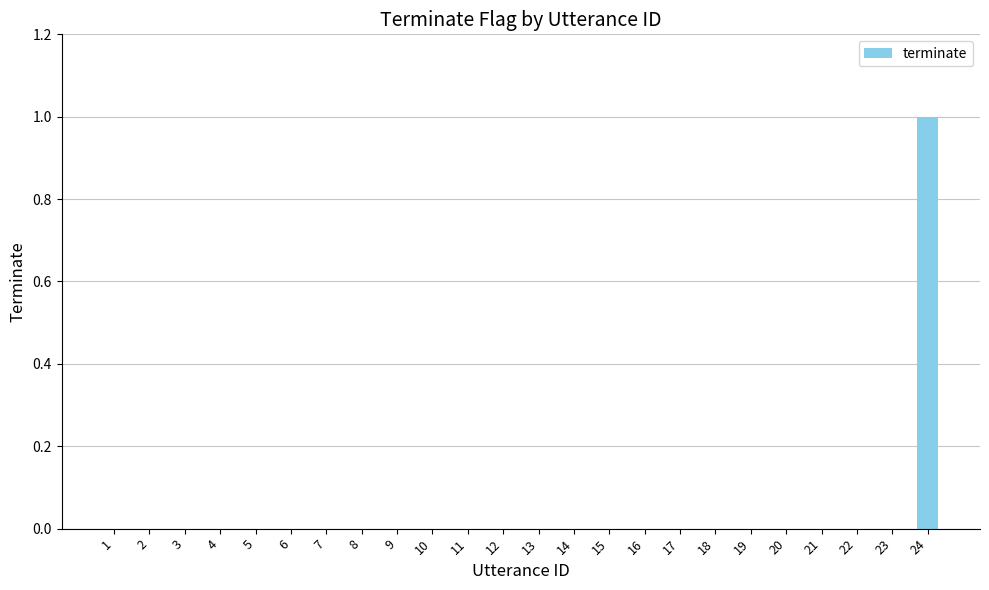

What is the sum of the values at 21 and 24?

1